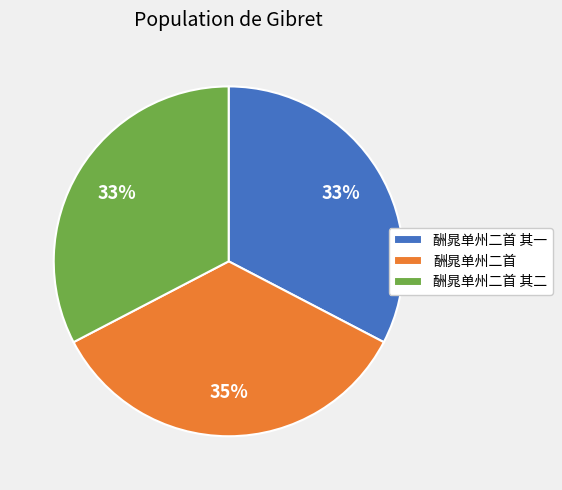

To the nearest percent, what is the combined percentage of 酬晁单州二首 and 酬晁单州二首 其二?

67%